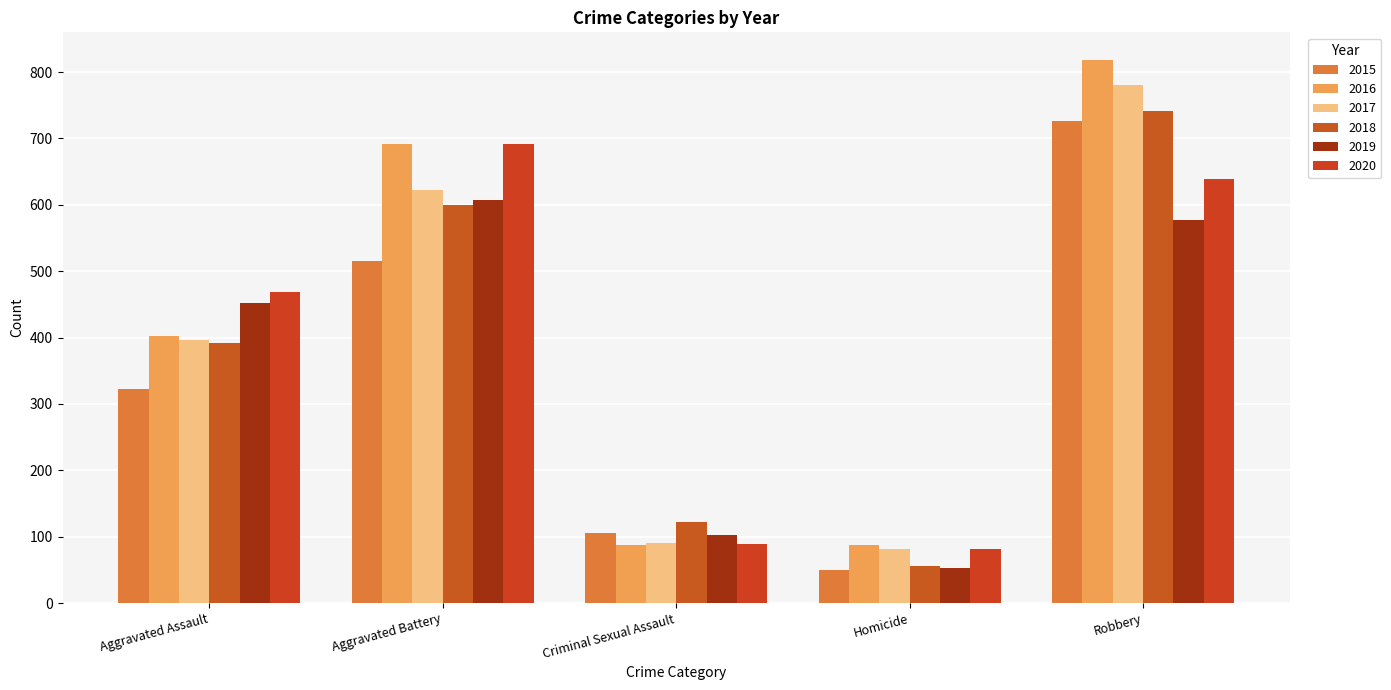

Where does the 2020 series first go above 468?

Aggravated Battery